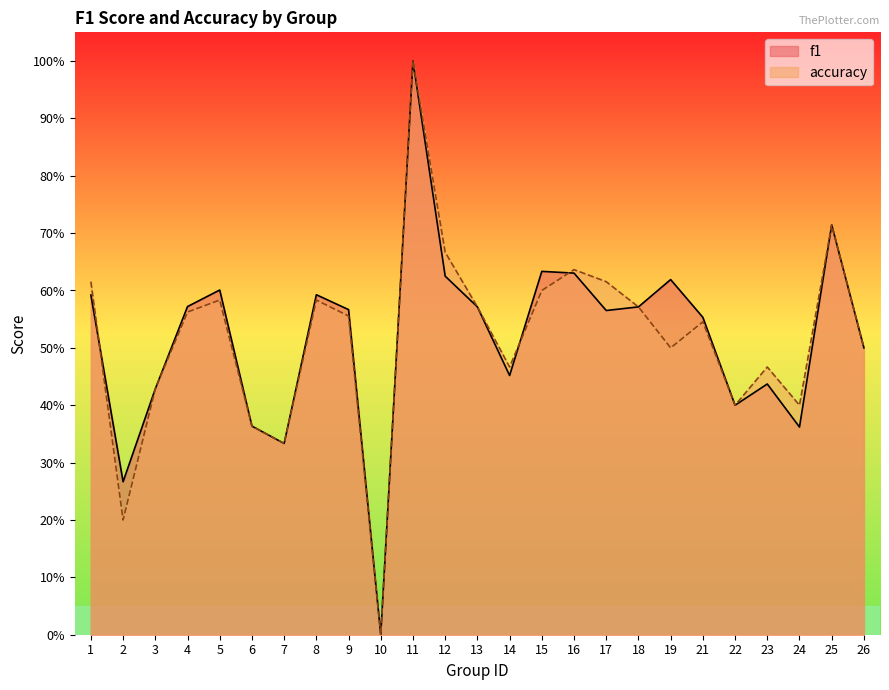

At which category does the chart reach its peak across all series?

11